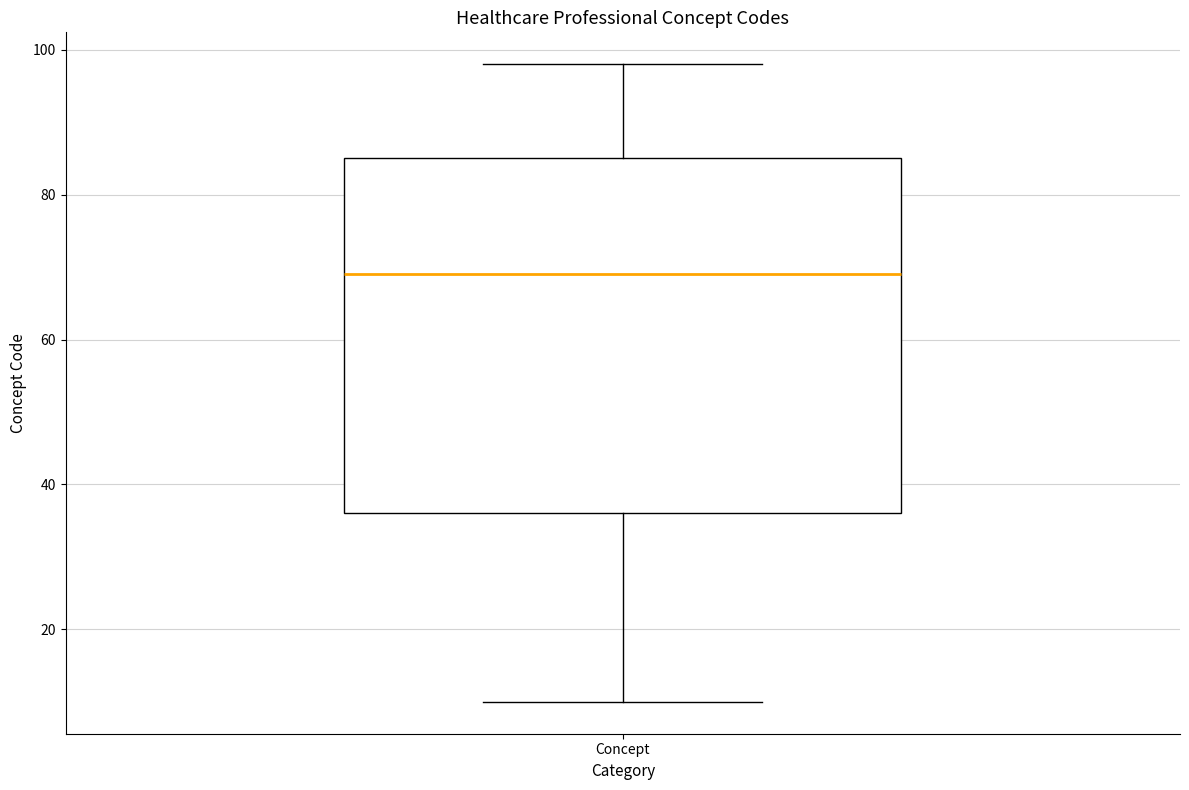

Read this box plot against the y-axis: the position of the median line, the range covered by the box, and the ends of both whiskers. The values are not printed on the chart, so give them approximately, as read against the axis.

median 70, box 36 to 86, whiskers 10 to 98